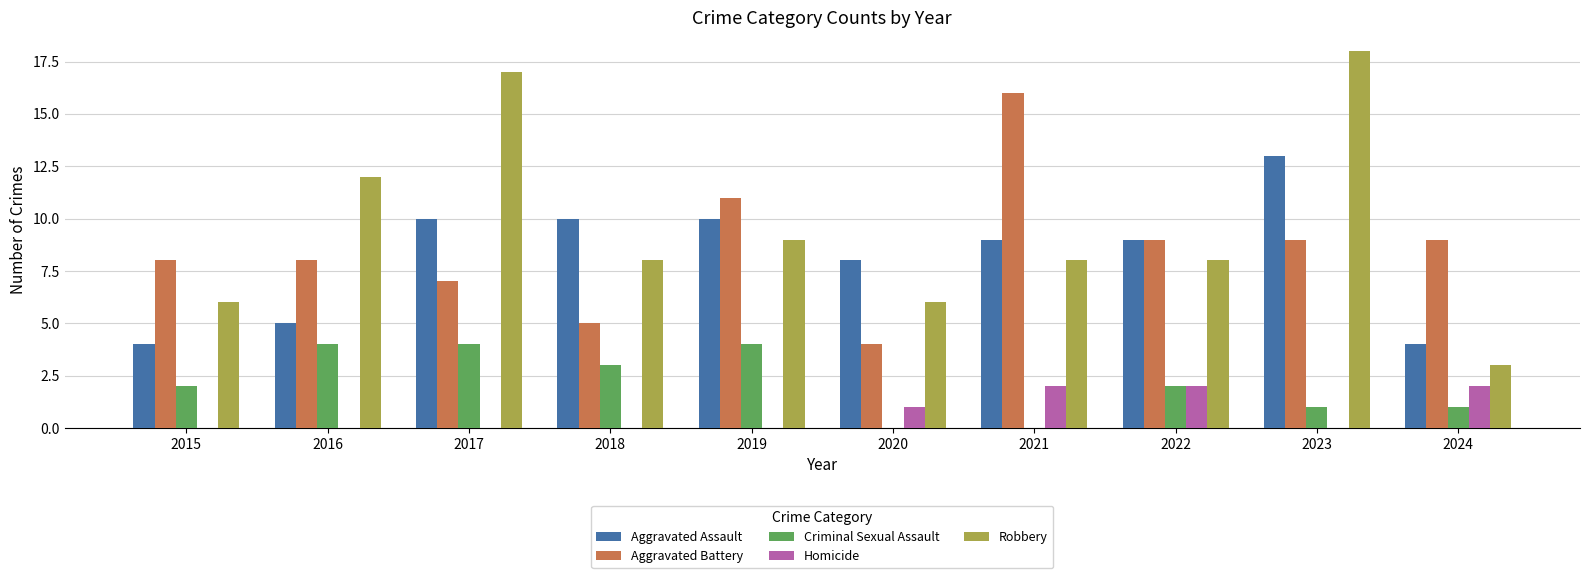

What is the approximate value of Criminal Sexual Assault at 2018?

3